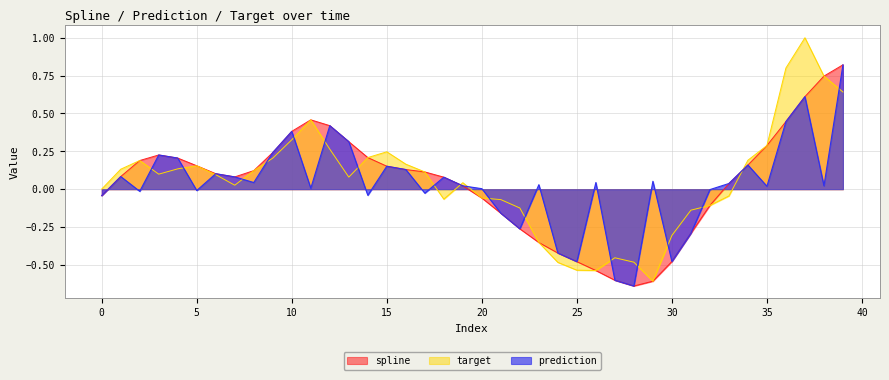

What is the difference between the maximum and second lowest values in the prediction series?

1.4